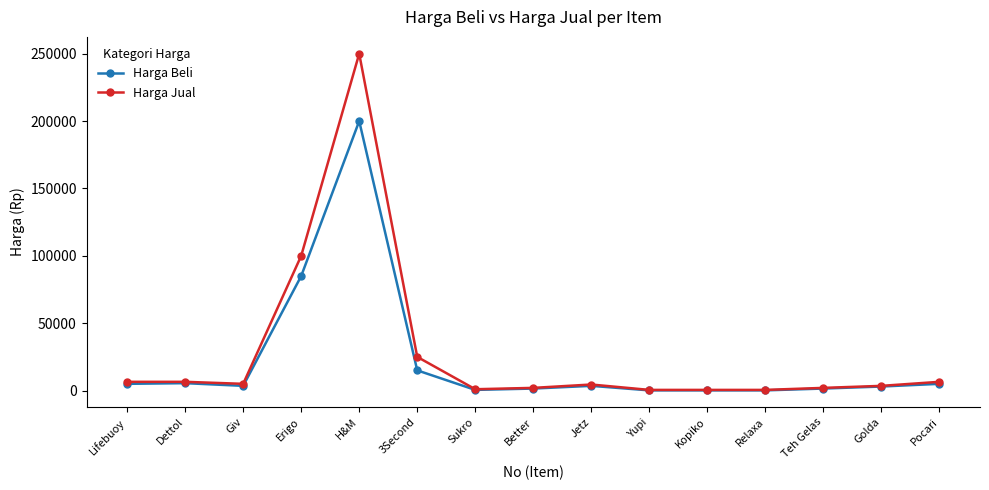

What is the minimum value for Harga Beli?

150